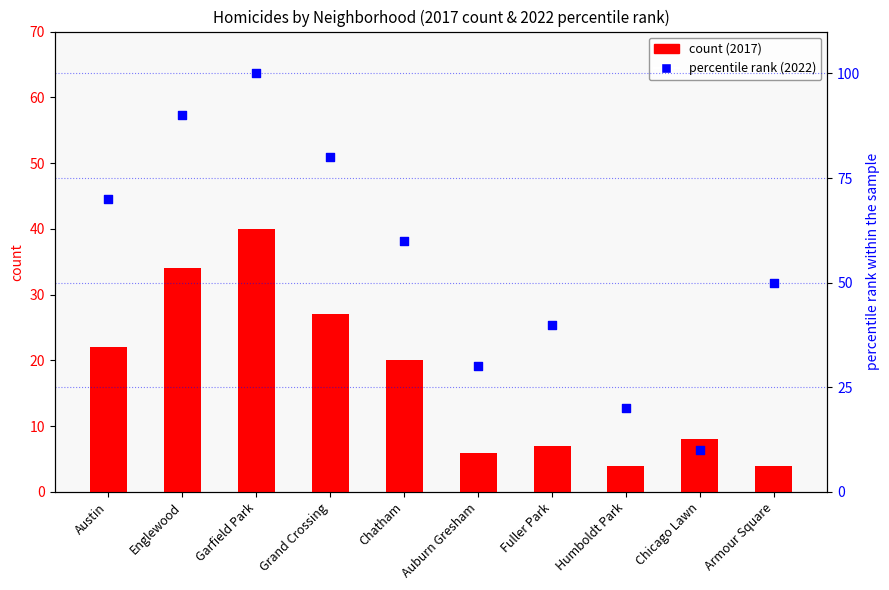

Which series contains the highest Y value?

percentile rank within the sample